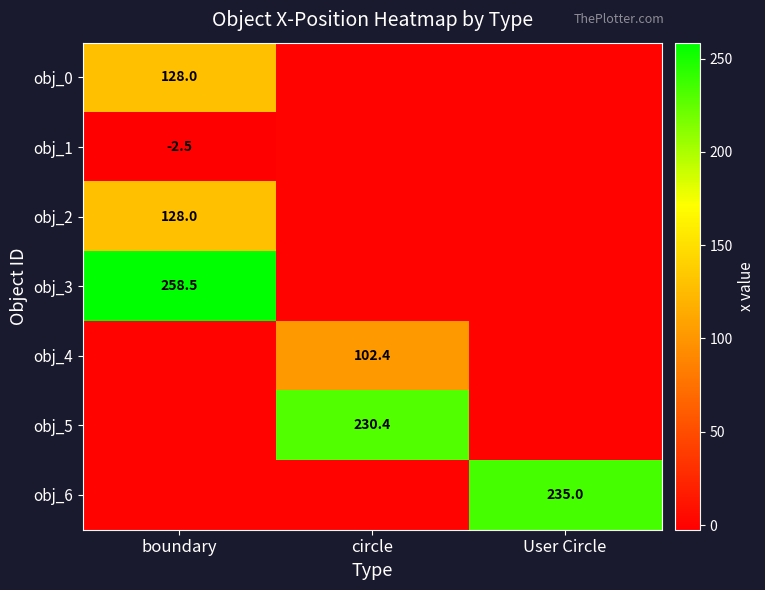

What is the difference between the highest and lowest values at boundary?

261.0